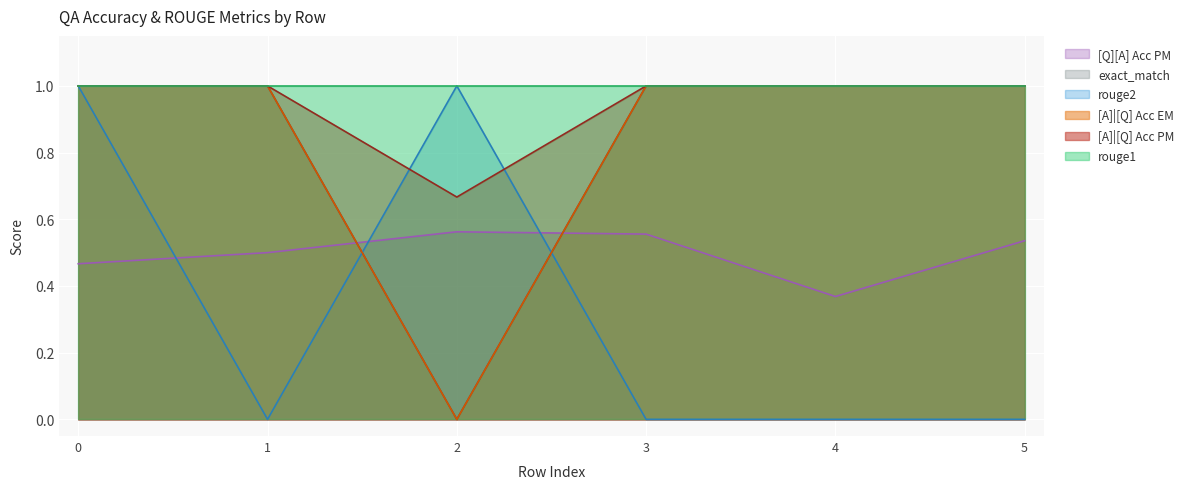

Does the chart display data point markers on the line(s)?

No